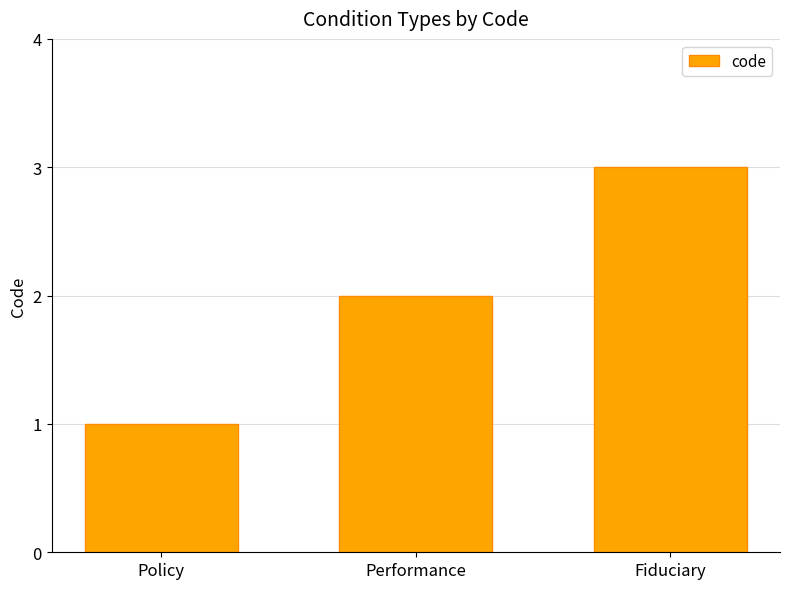

The chart shows a value of 2 at Fiduciary. True or false?

False